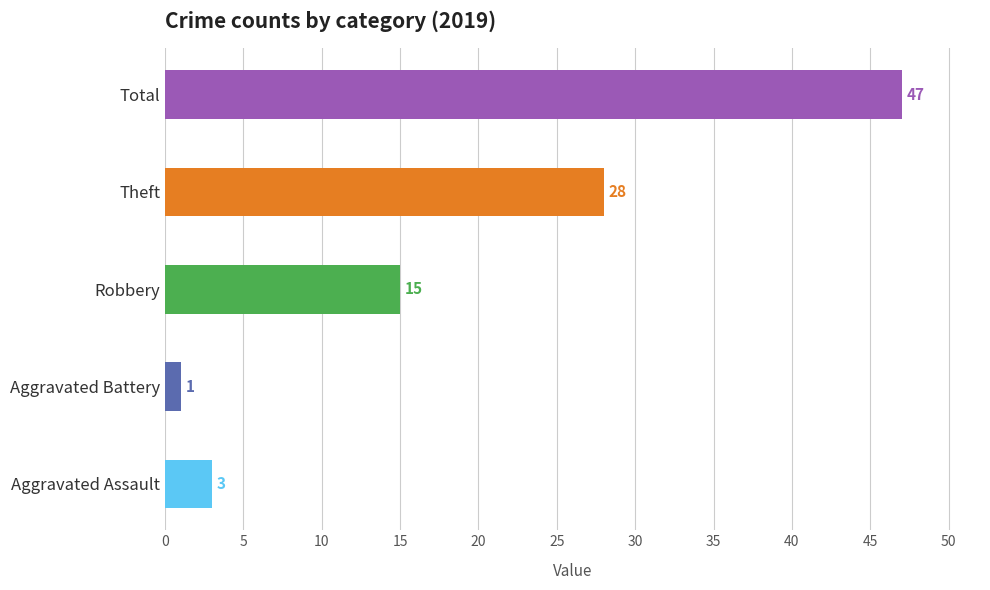

Which series has the widest spread of values?

Total